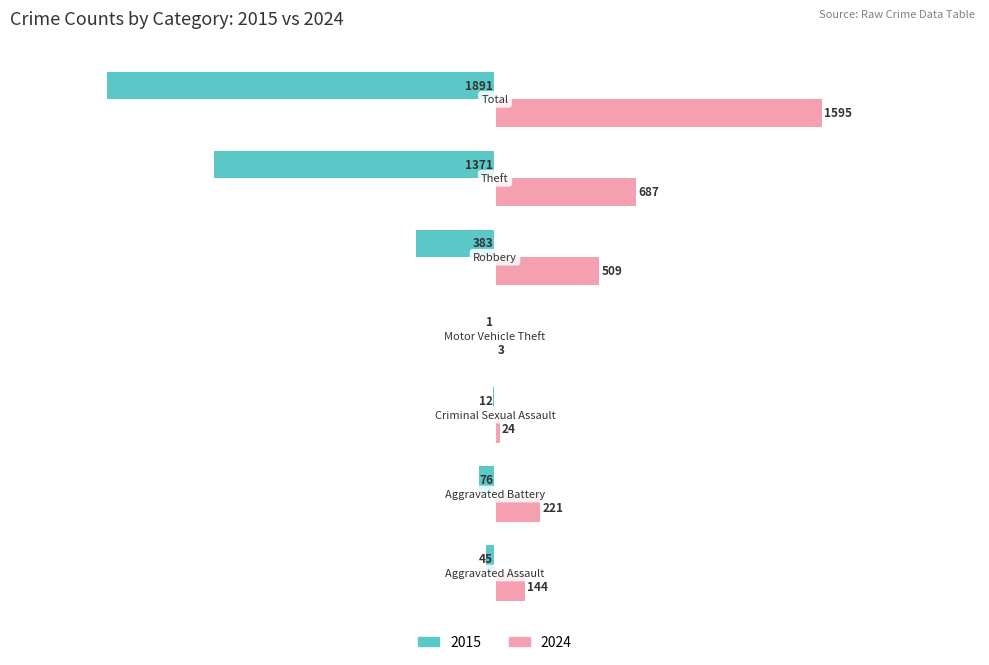

Which series has the largest total across all categories?

2024